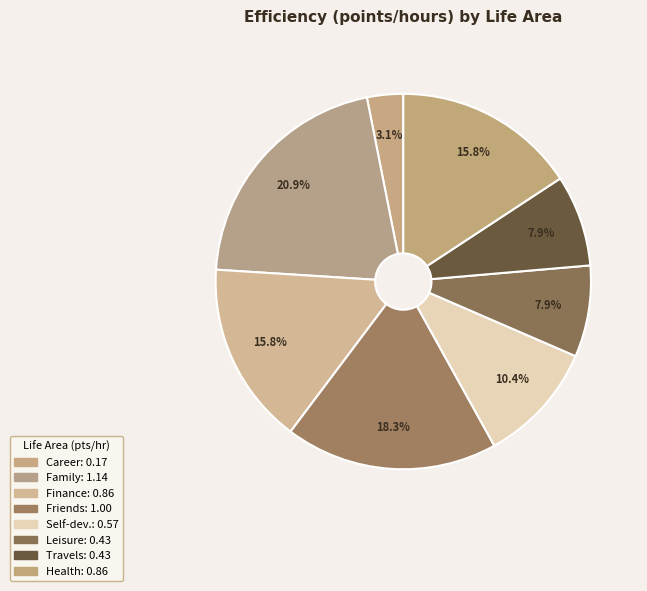

What is the largest slice in the pie chart?

Family